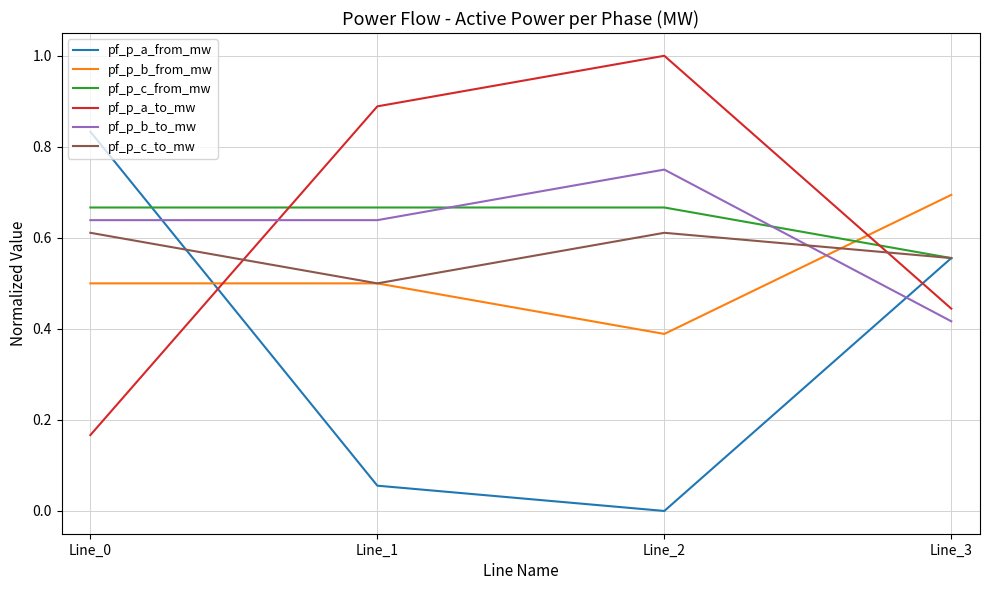

What are all the series names shown in the legend?

pf_p_a_from_mw, pf_p_b_from_mw, pf_p_c_from_mw, pf_p_a_to_mw, pf_p_b_to_mw, pf_p_c_to_mw